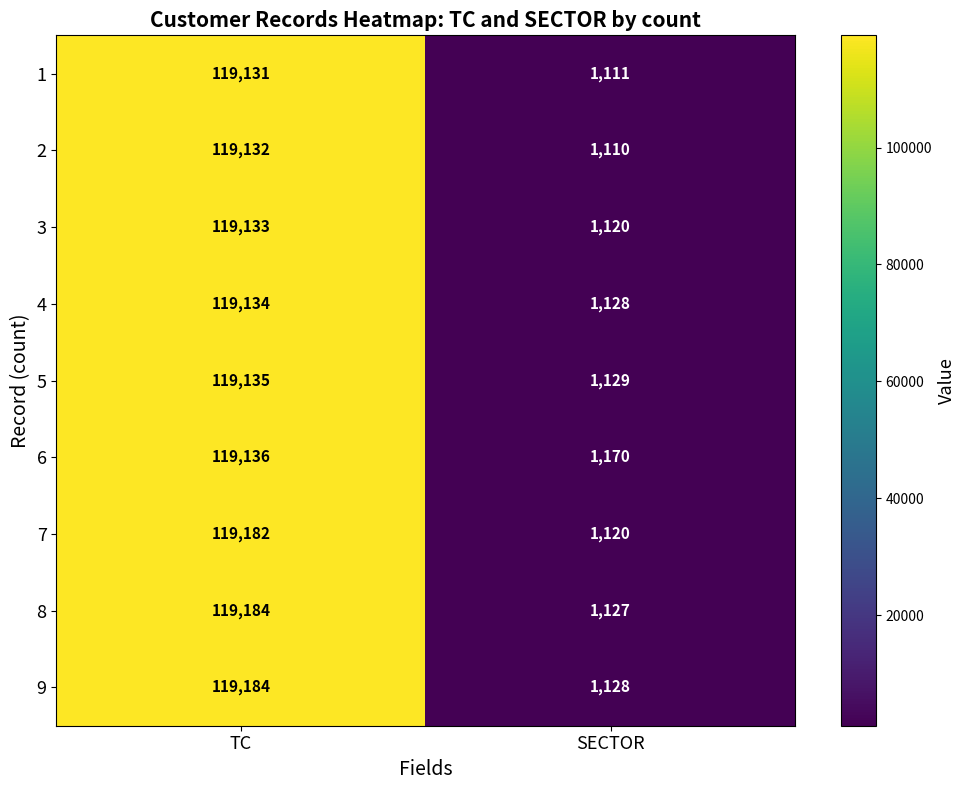

Read the 1 value at SECTOR, to the nearest 100.

1100